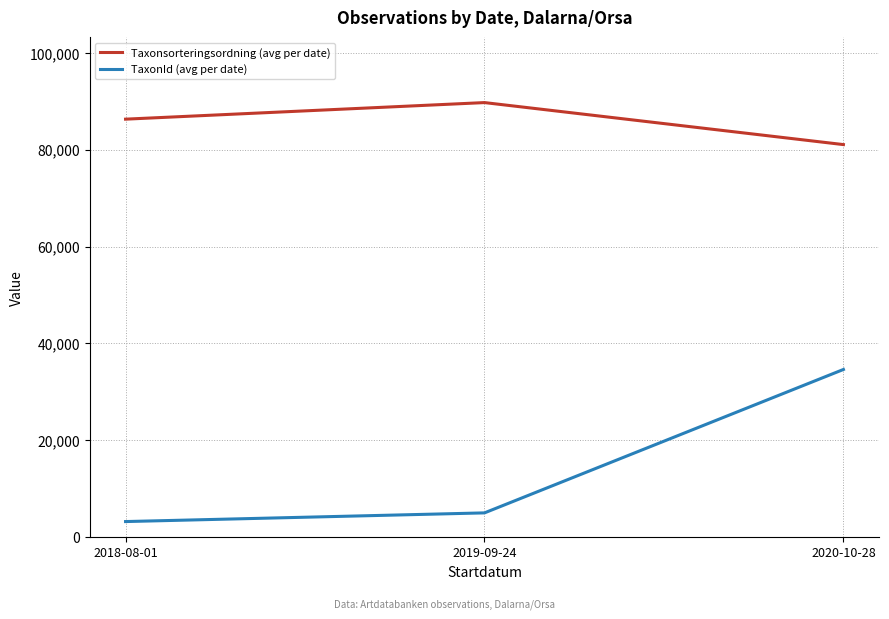

Reading left to right, list all the values displayed in this chart.

Taxonsorteringsordning (avg per date): 2018-08-01=86307.7	2019-09-24=89729.5	2020-10-28=81056.9
TaxonId (avg per date): 2018-08-01=3232.3	2019-09-24=5024.5	2020-10-28=34632.4